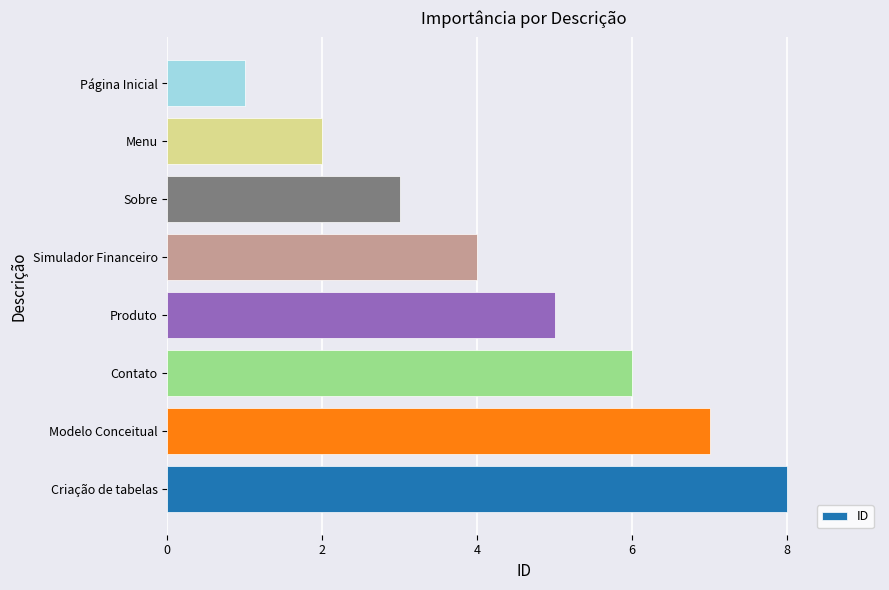

Which label corresponds to the smallest value in the chart?

Página Inicial